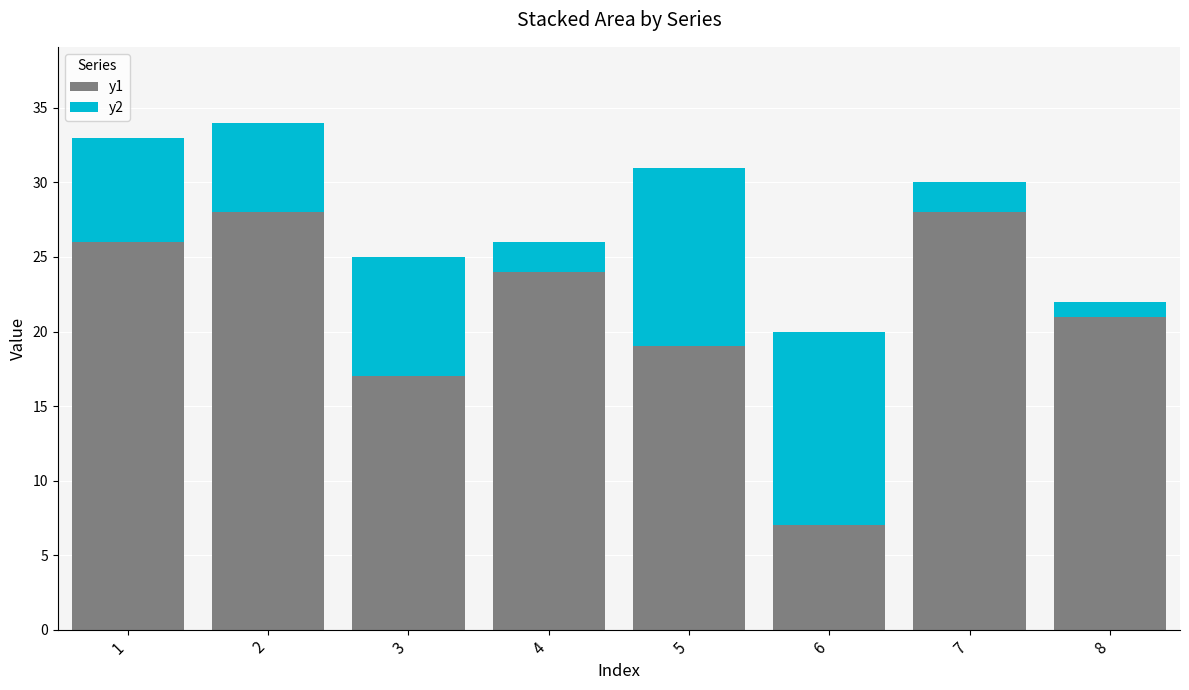

Reading left to right, transcribe the values for y1.

26	28	17	24	19	7	28	21